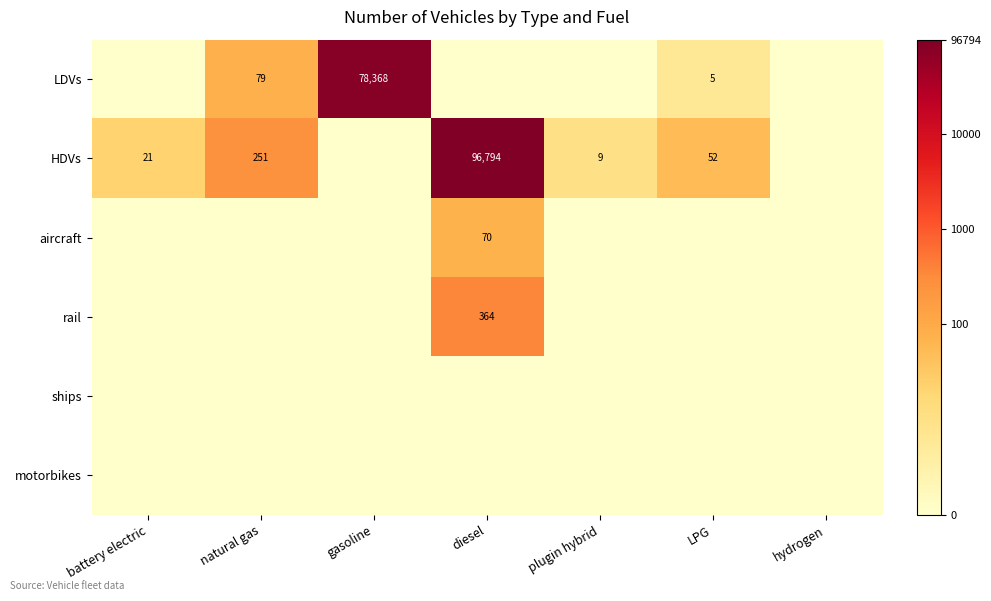

True or false: HDVs has a value of 31 at battery electric.

False